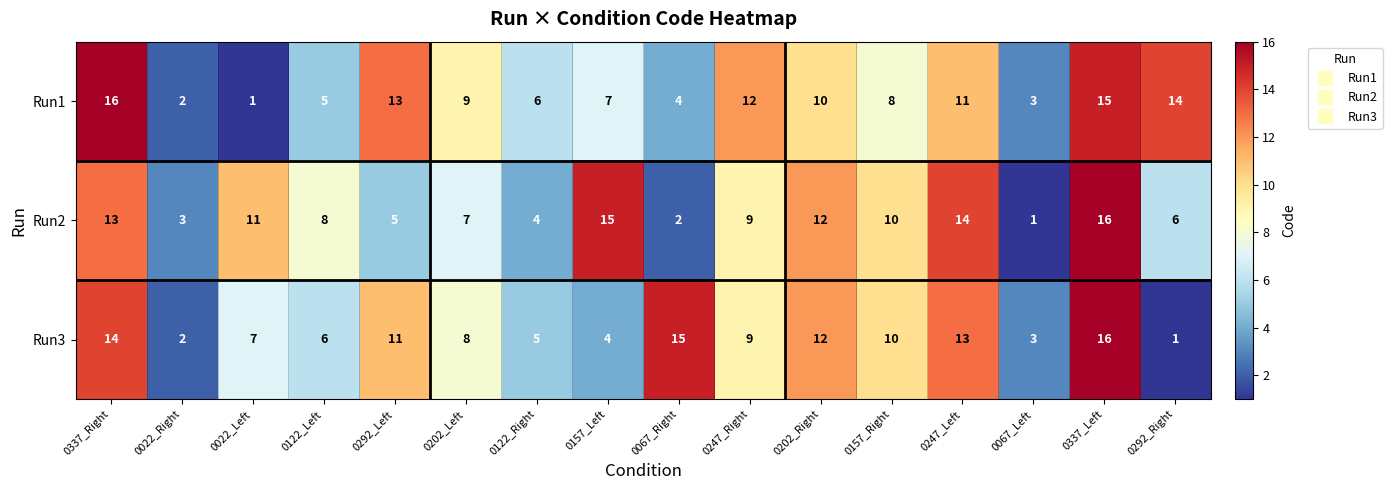

Is the value of Run3 at 0157_Left greater than the value of Run2 at 0337_Left?

No